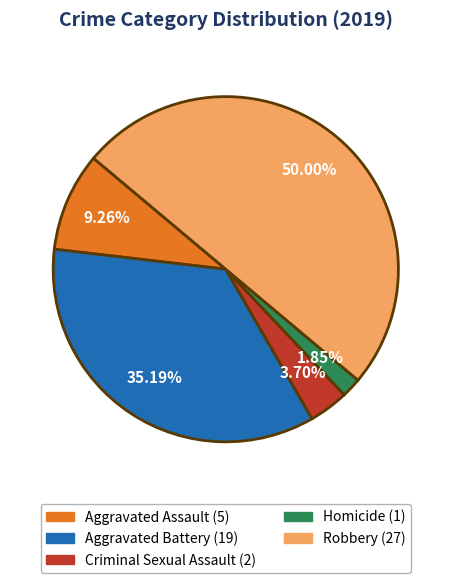

To the nearest percent, what portion does Aggravated Battery represent?

35%